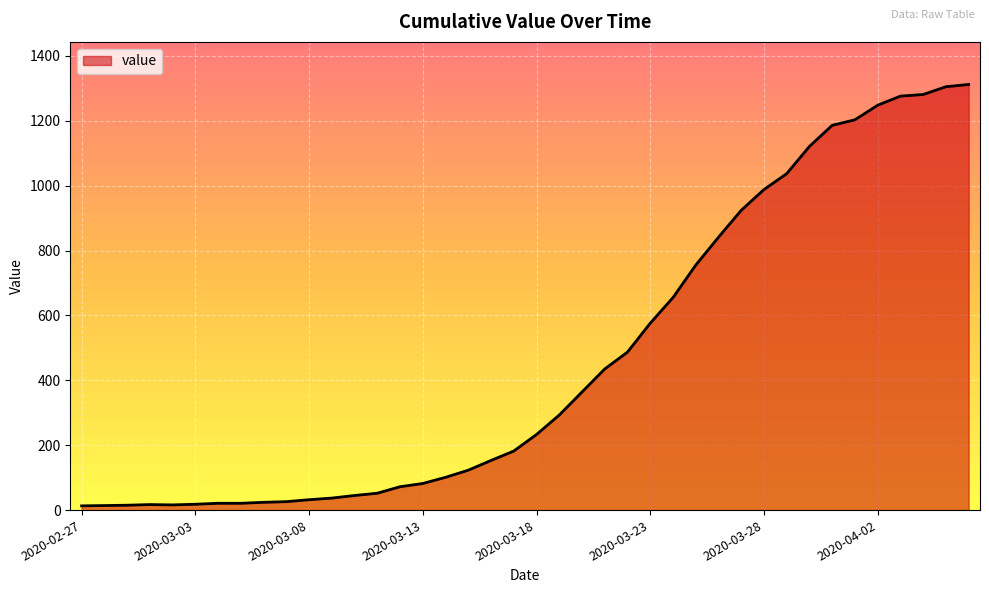

How many categories are shown in the chart?

40